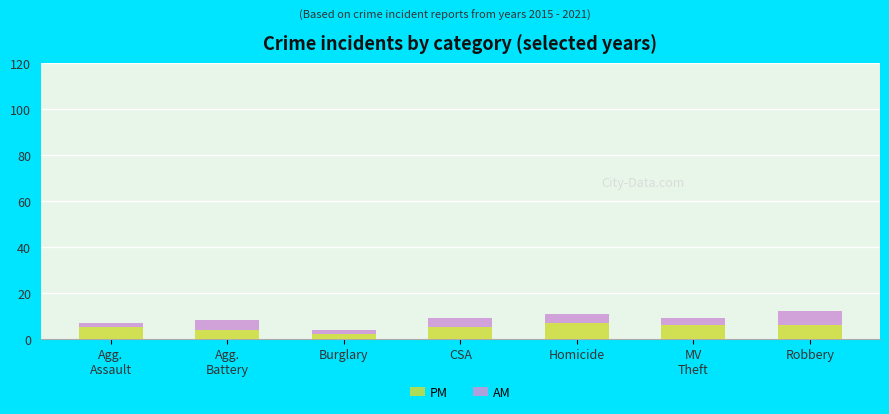

Where is PM nearest to the value 4?

Agg.
Battery